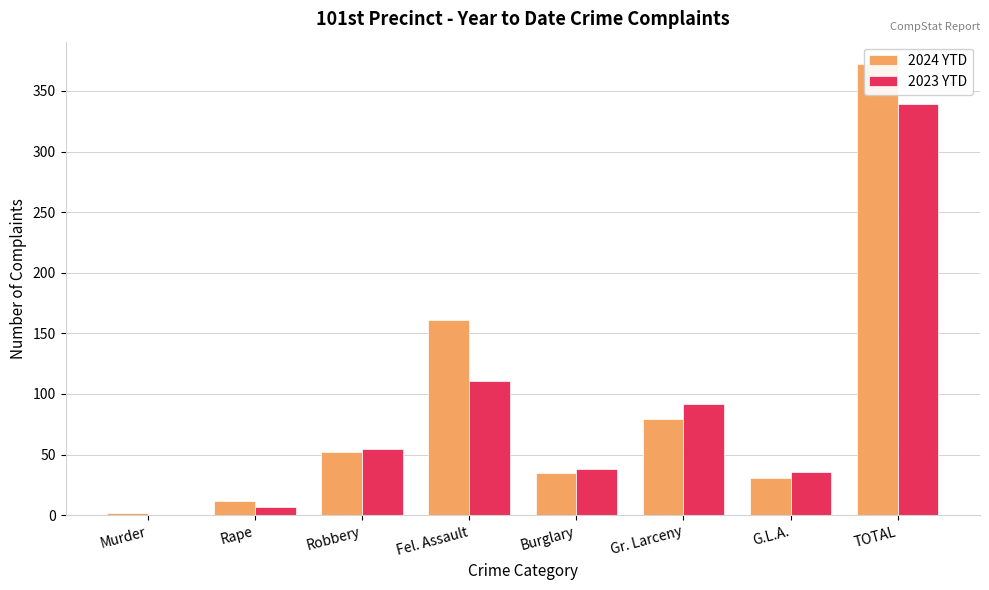

True or false: 2023 YTD has a value of 10 at Rape.

False